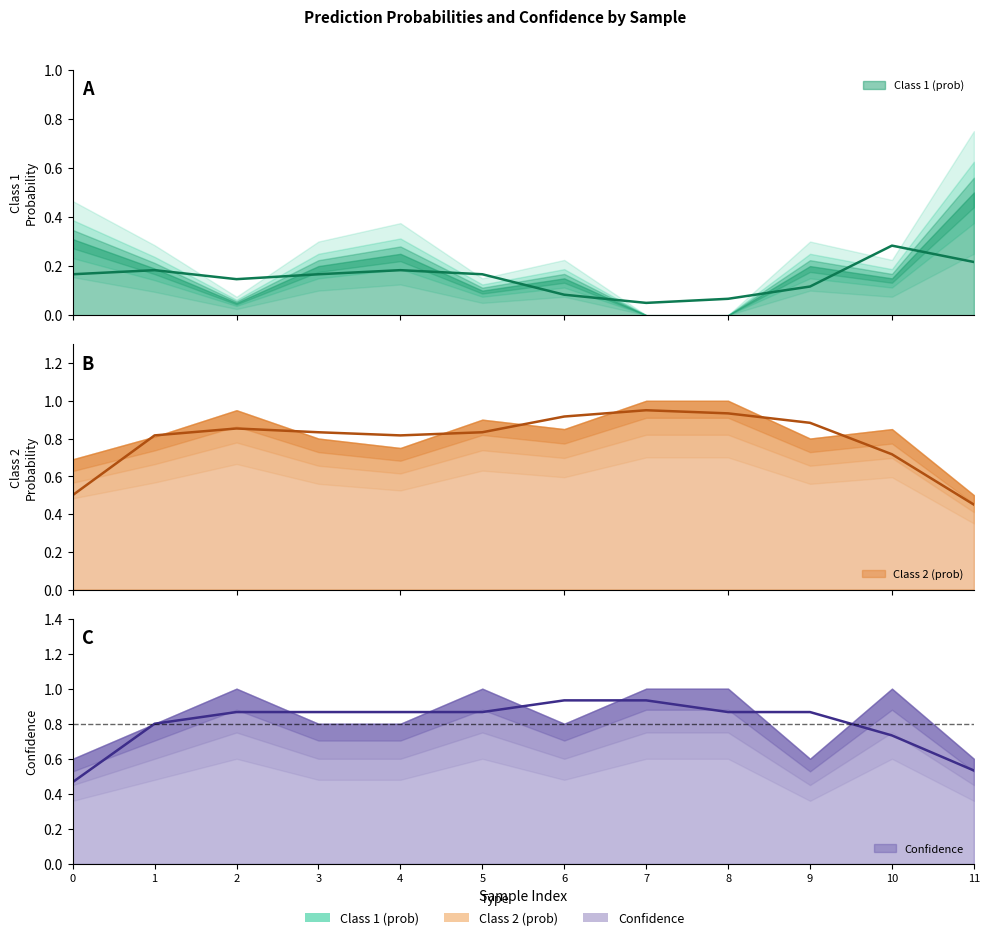

Between 6 and 7, which is larger?

6